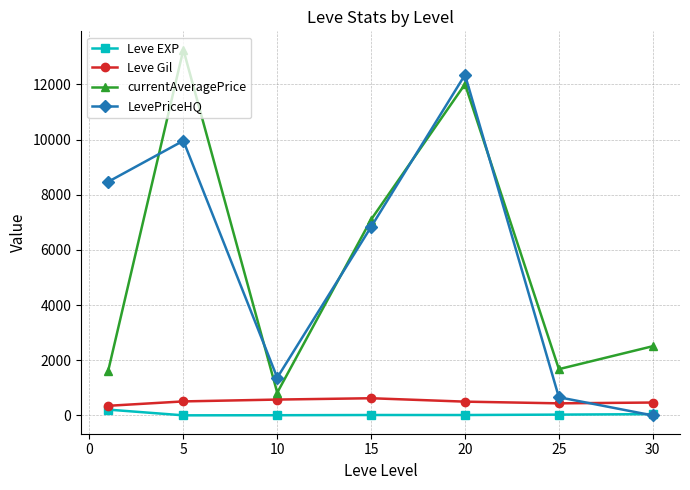

What is the value of the Leve Gil point at the 2nd from the left?

508.3